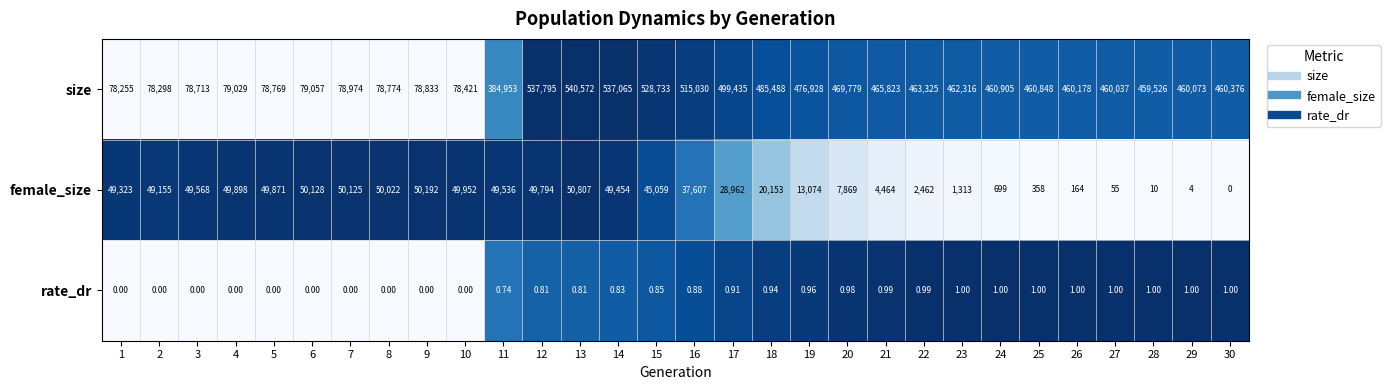

Rank the series at 10 from highest to lowest value.

size, female_size, rate_dr